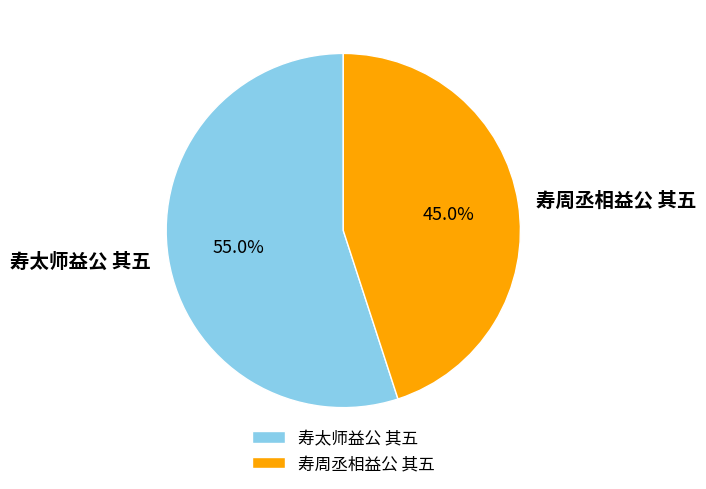

How much of the chart is everything except 寿周丞相益公 其五?

55.0%